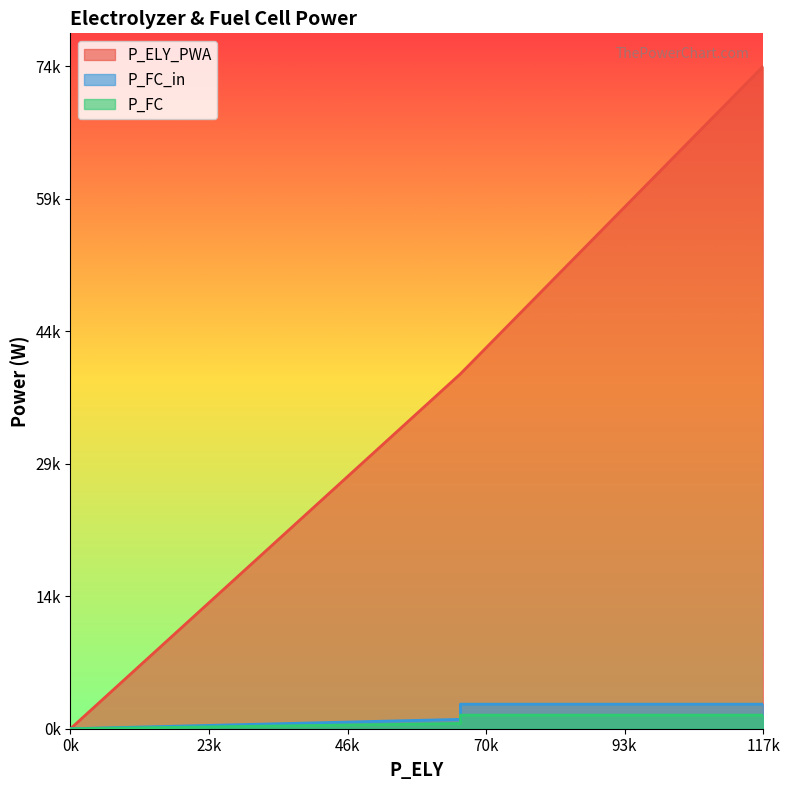

Which series has the largest total across all categories?

P_ELY_PWA